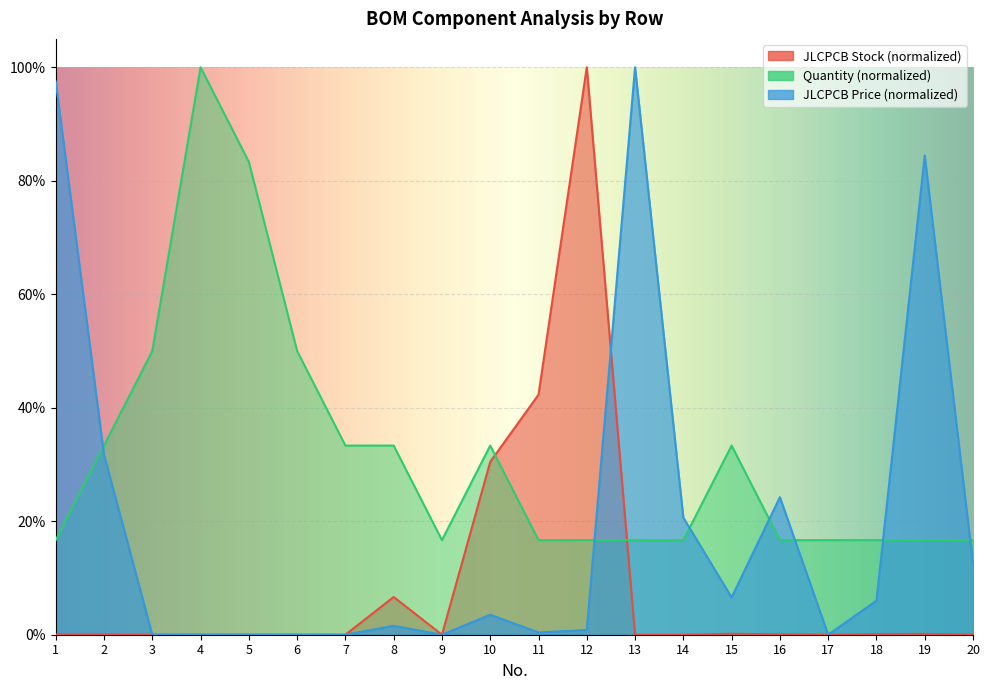

What are all the series names shown in the legend?

JLCPCB Stock, Quantity, JLCPCB Price